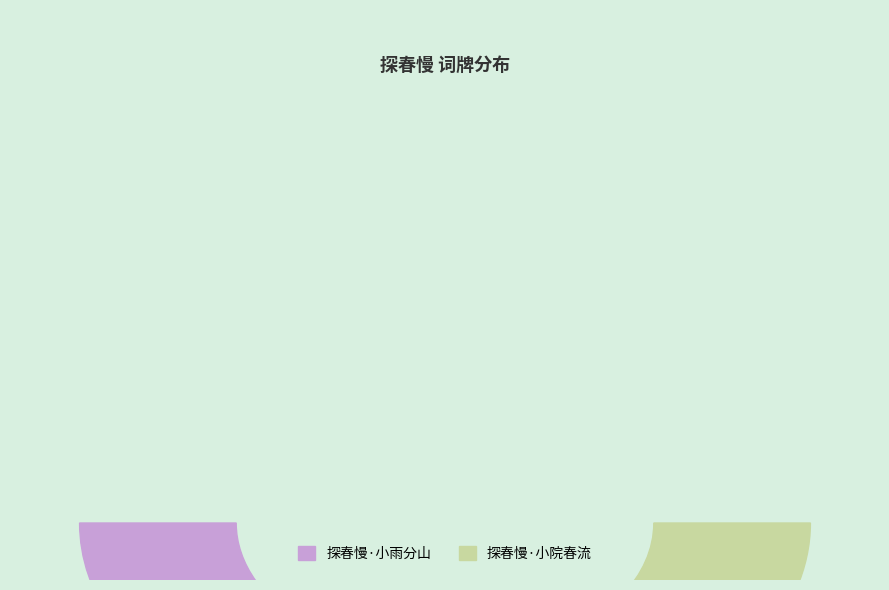

Is the sum of 探春慢·小雨分山 and 探春慢·小院春流 greater than half?

Yes